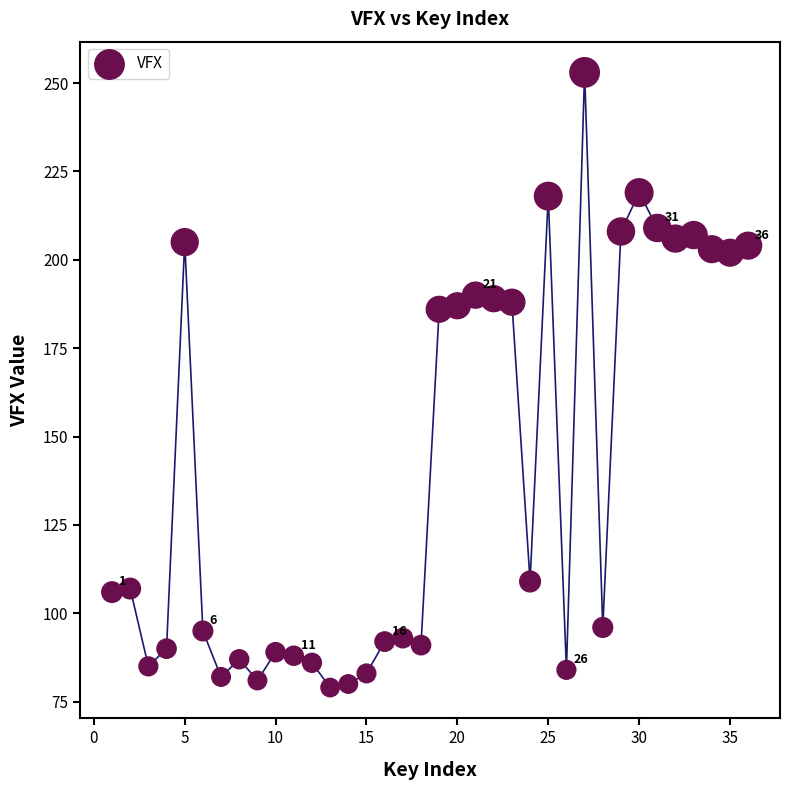

What is the range of Y values (max minus min)?

174